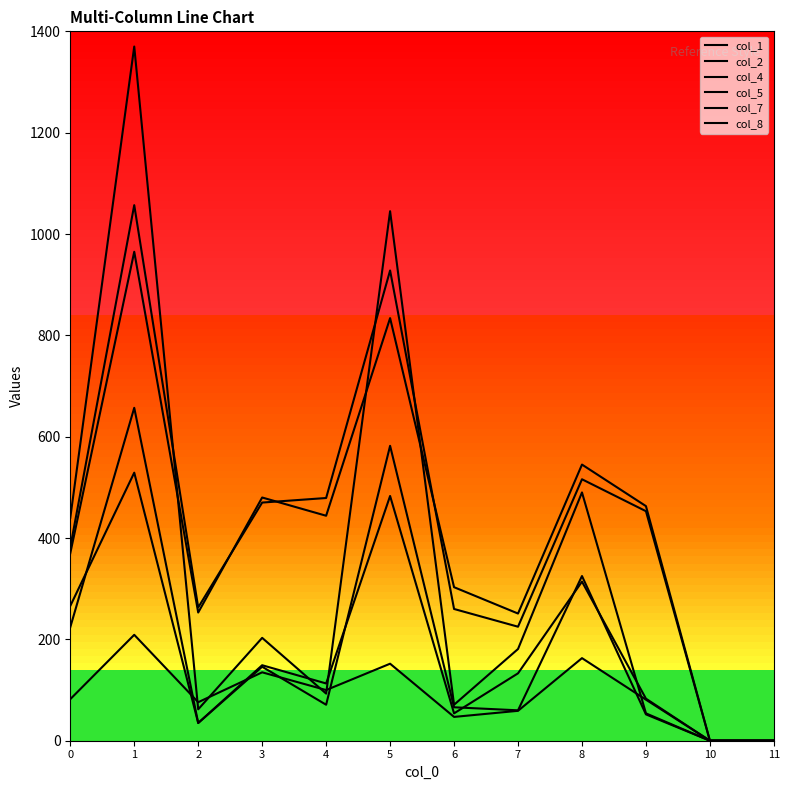

Is this an area chart (filled region under the line)?

No